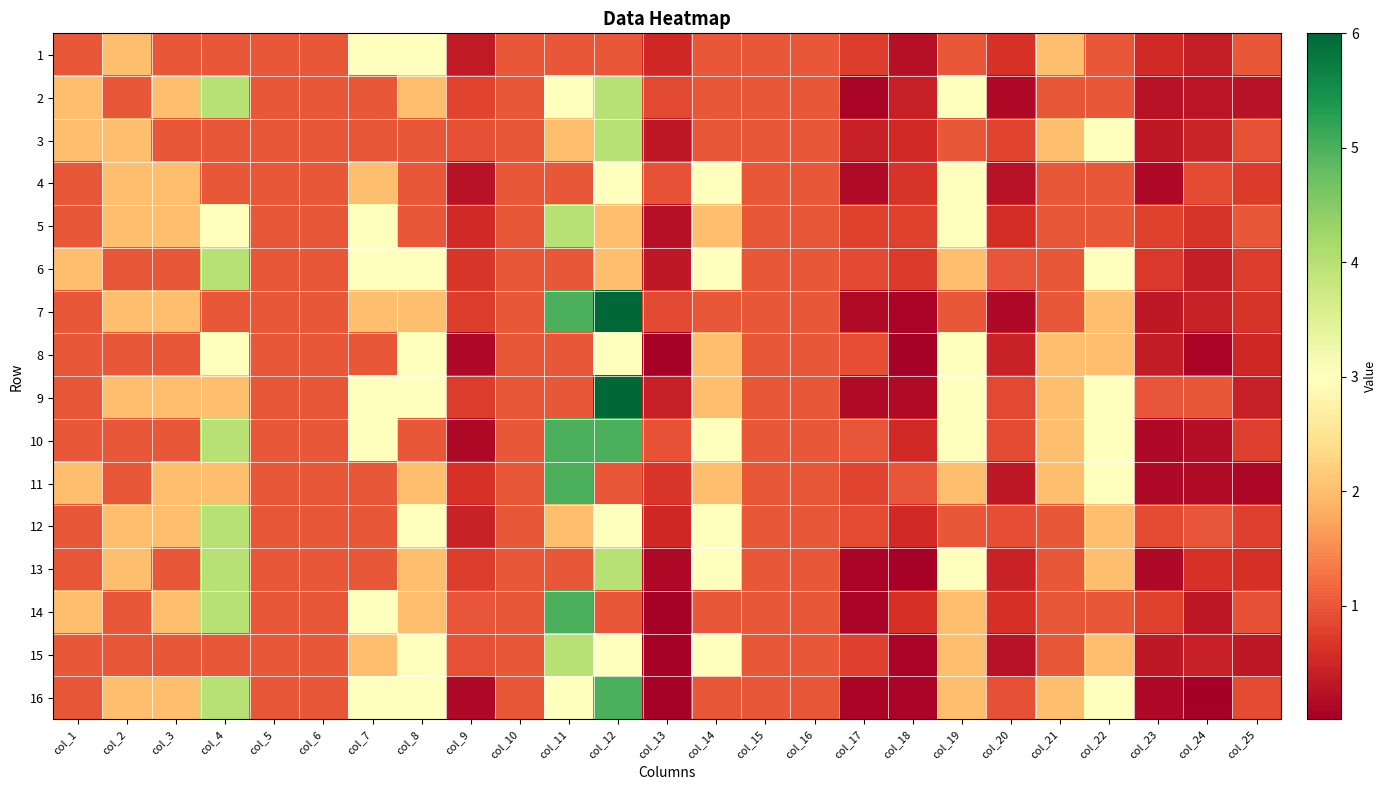

Rank the series by their maximum value, from highest to lowest.

7, 9, 10, 11, 14, 16, 2, 3, 5, 6, 12, 13, 15, 1, 4, 8